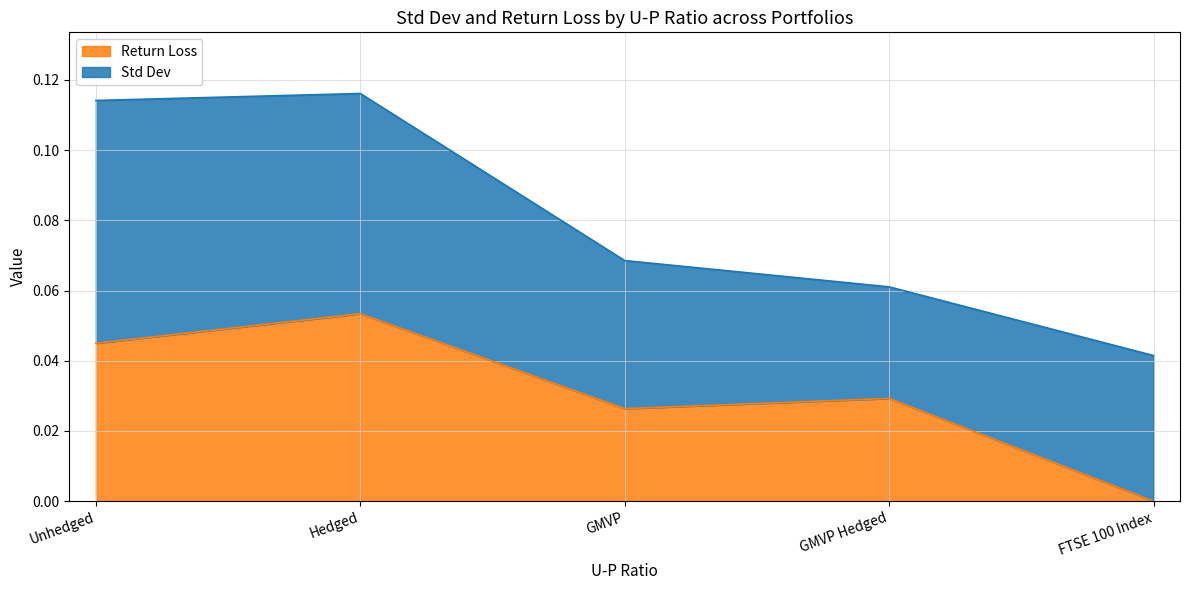

Reading right to left, extract all data points from this chart.

FTSE 100 Index=0.0	GMVP Hedged=0.0	GMVP=0.0	Hedged=0.1	Unhedged=0.0